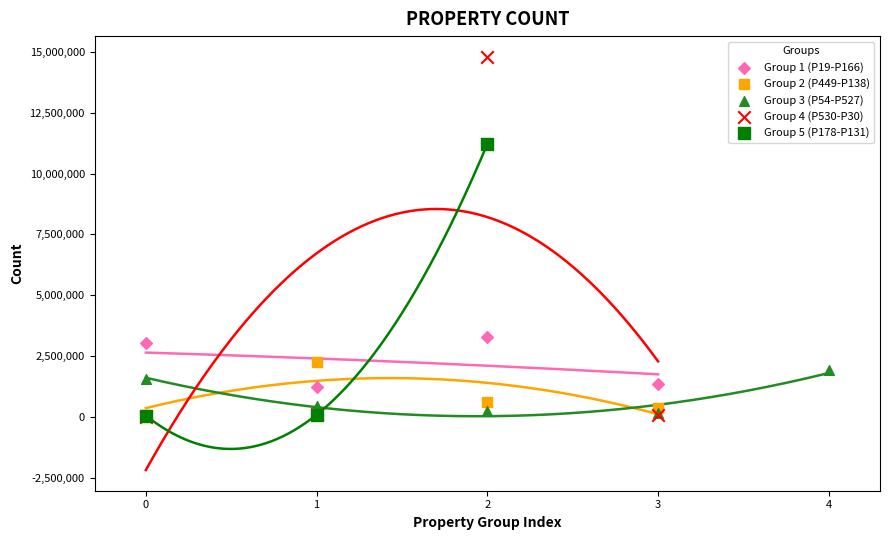

Which series contains the highest Y value?

Group 4 (P530-P30)